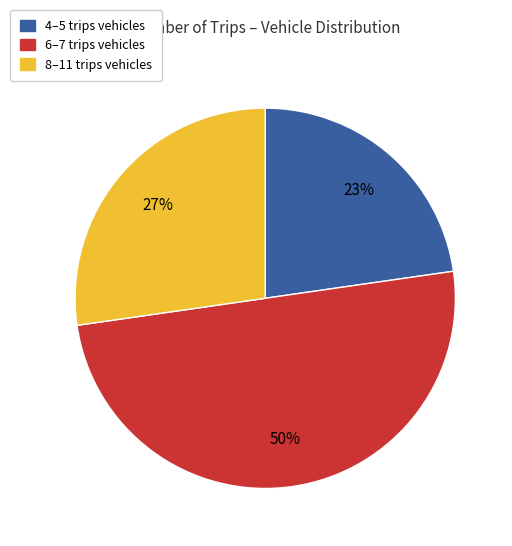

To the nearest percent, what is the average slice percentage?

33%